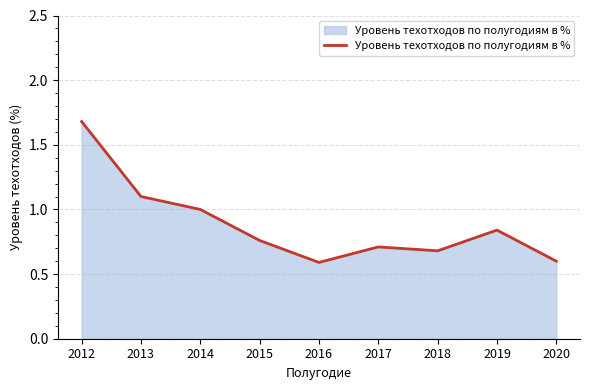

What is the difference between the values at 2015 and 2013?

0.3